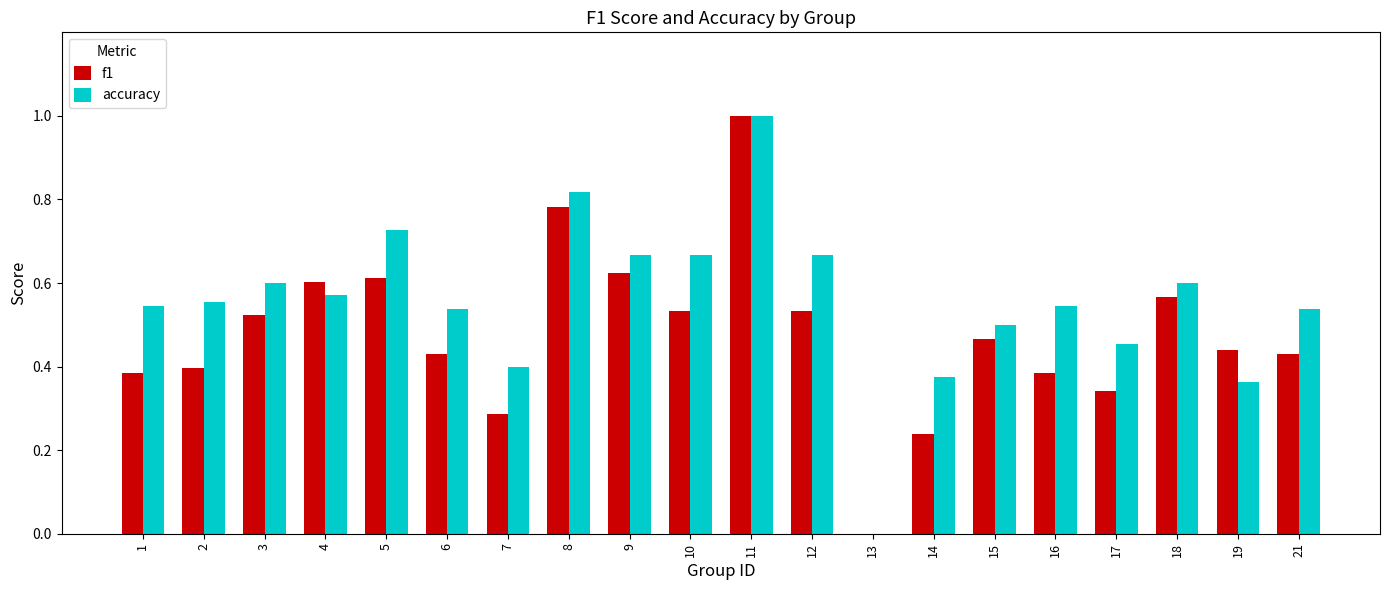

Which series has the largest total across all categories?

accuracy